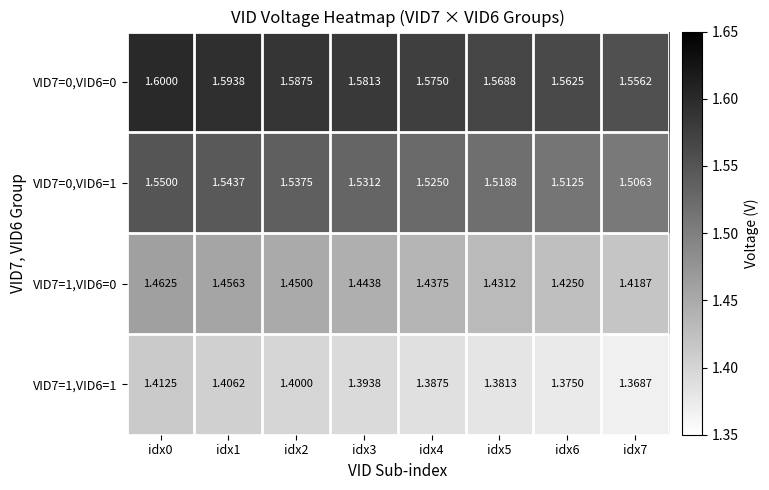

Is the value of VID7=1,VID6=0 at idx3 greater than the value of VID7=0,VID6=1 at idx3?

No